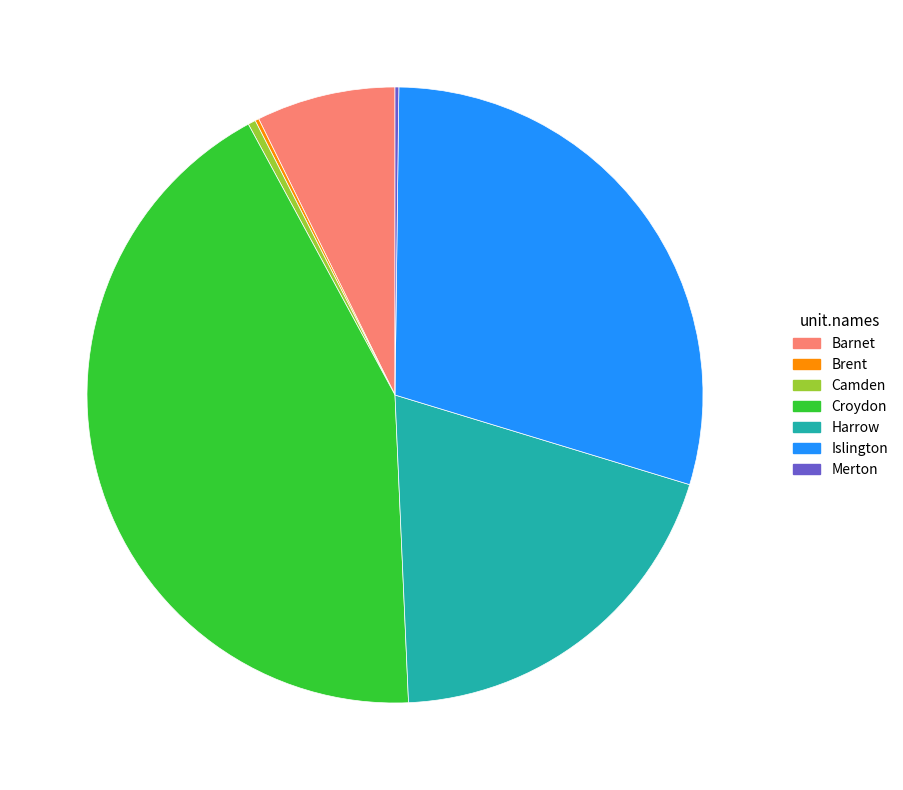

Is Barnet the majority of the pie?

No